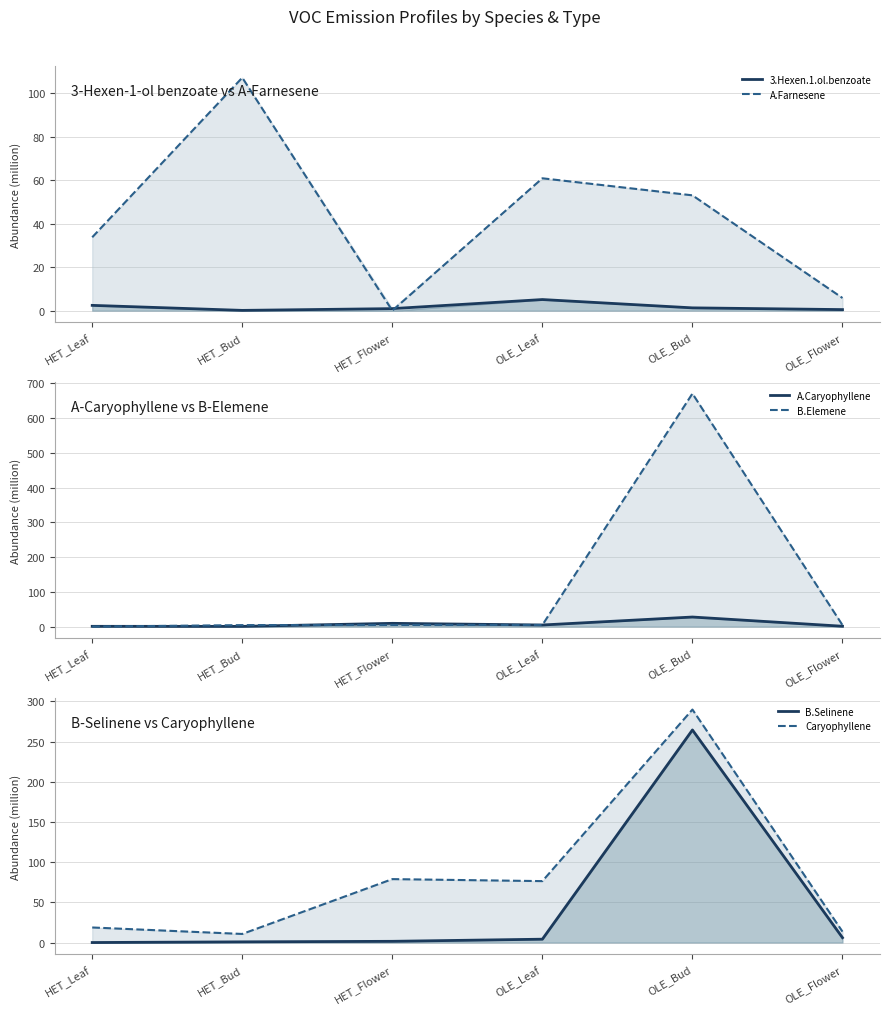

What is the highest value of the A.Farnesene series?

107.1